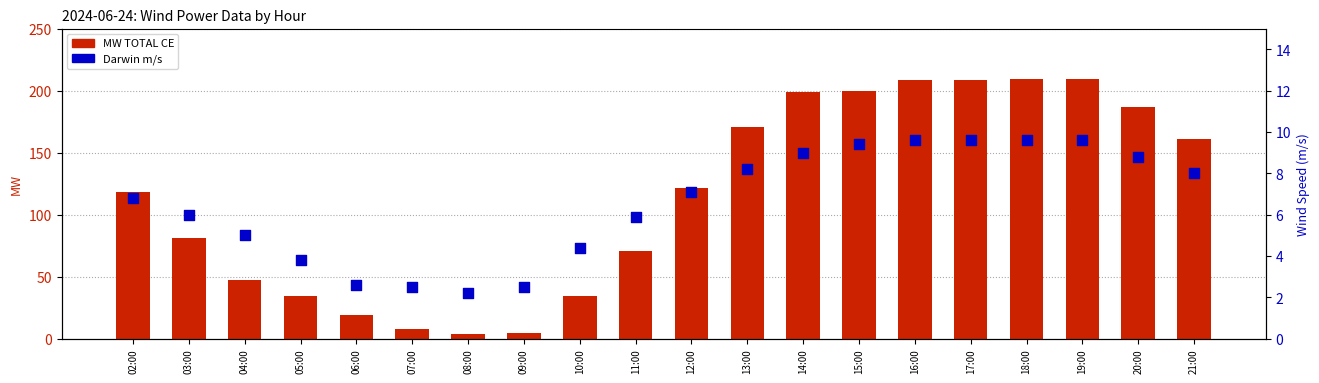

What is the total value across all series at 10:00?

38.7